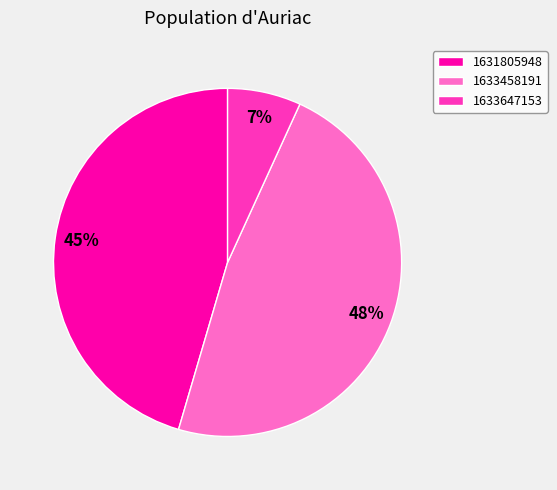

What percentage is the 1633458191 slice, to the nearest percent?

48%